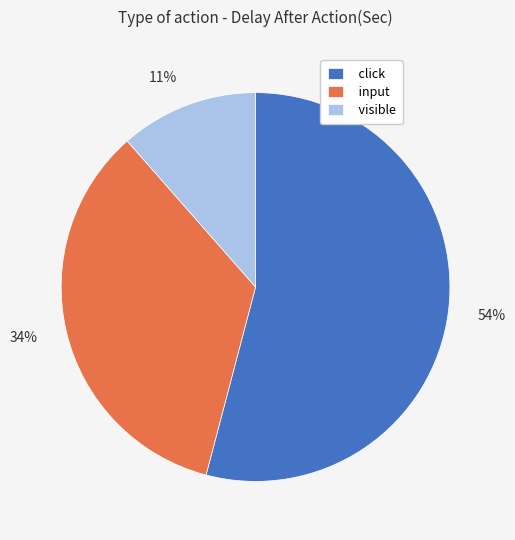

How many slices are in this pie chart?

3